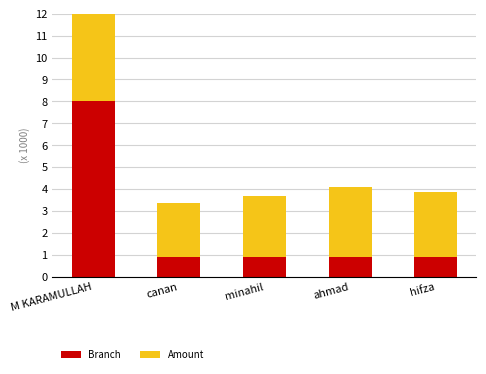

Which category has the highest value across all series?

M KARAMULLAH